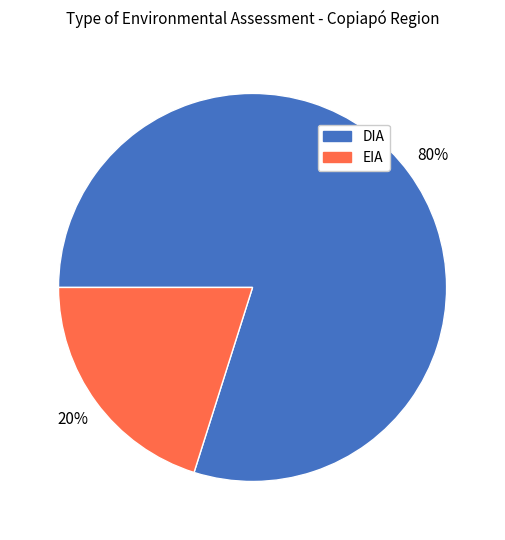

To the nearest percent, what is the average slice percentage?

50%